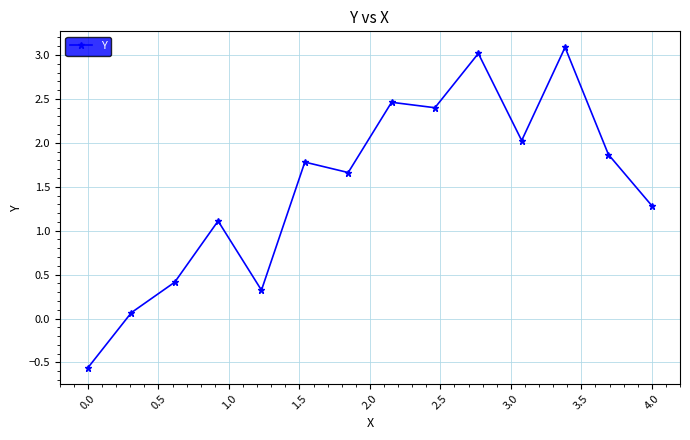

What is the greatest value displayed?

3.1